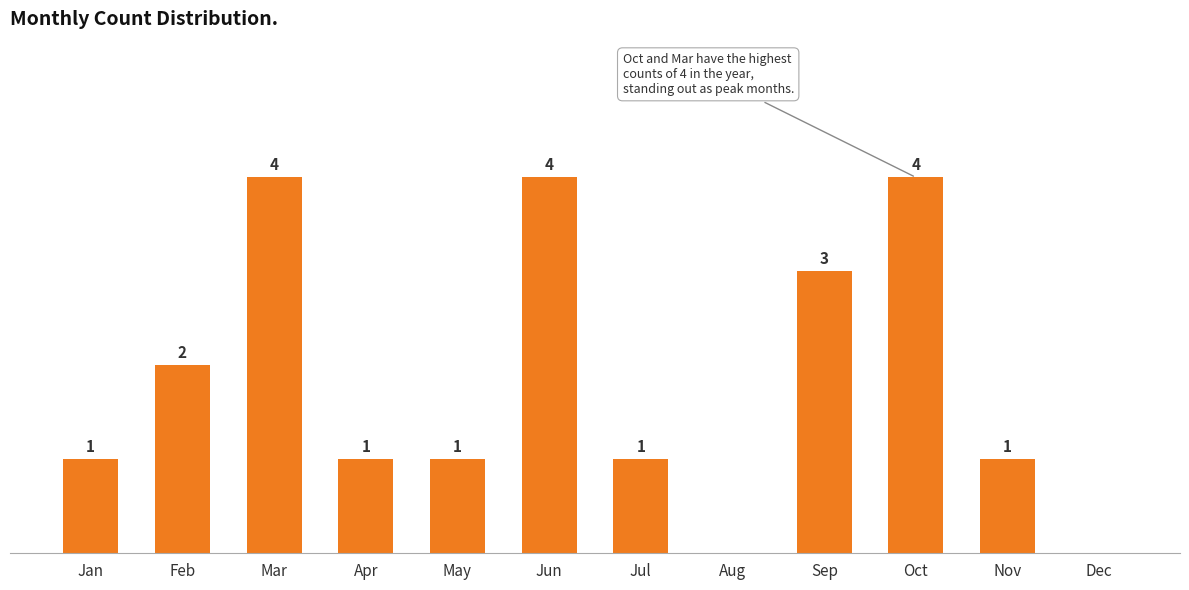

At which label is the value closest to 2?

Feb